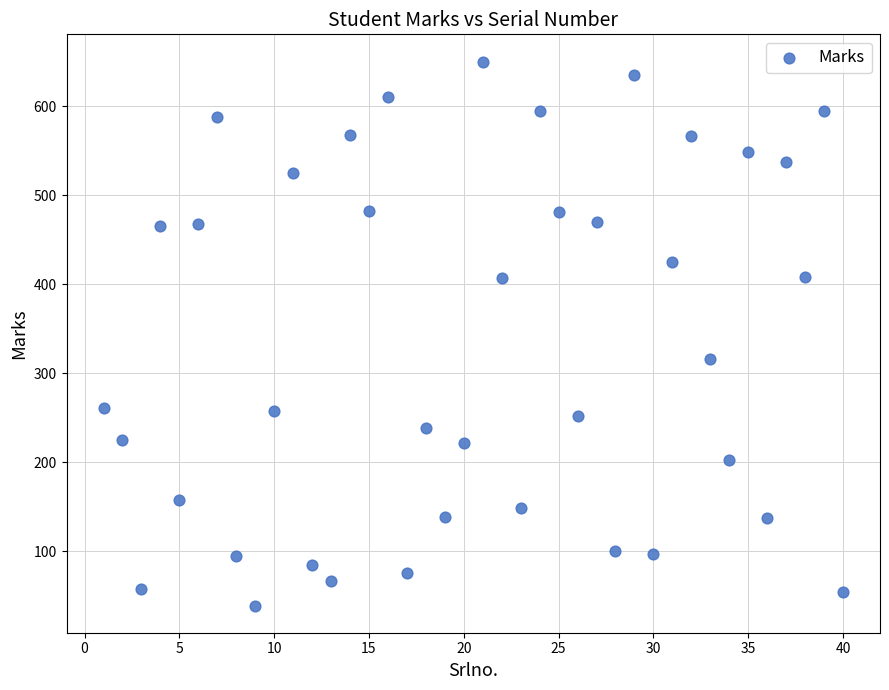

What is the range of Y values (max minus min)?

611